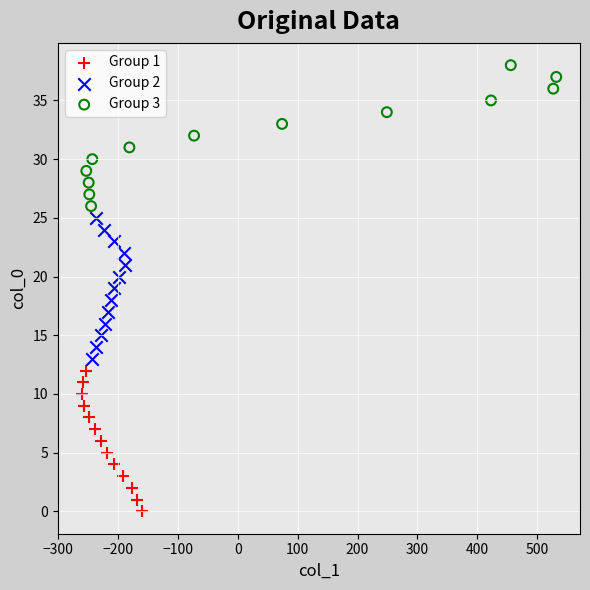

Which series reaches the minimum Y coordinate?

Group 1